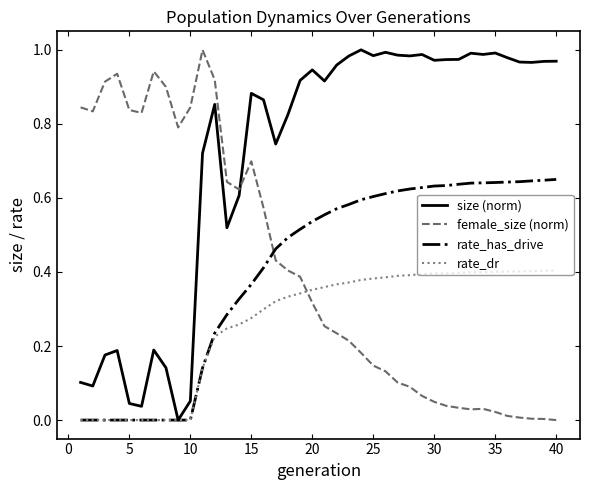

Which series ends up on top after the final intersection of size (norm) and female_size (norm)?

size (norm)